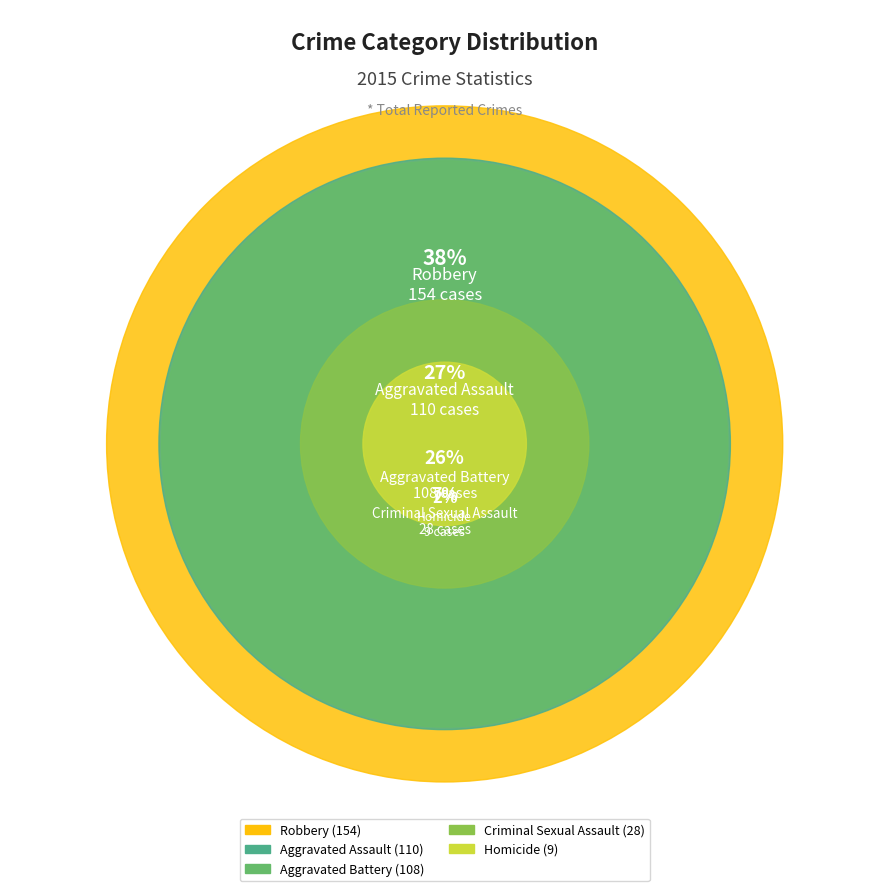

The Homicide slice represents 2% of the pie. True or false?

True